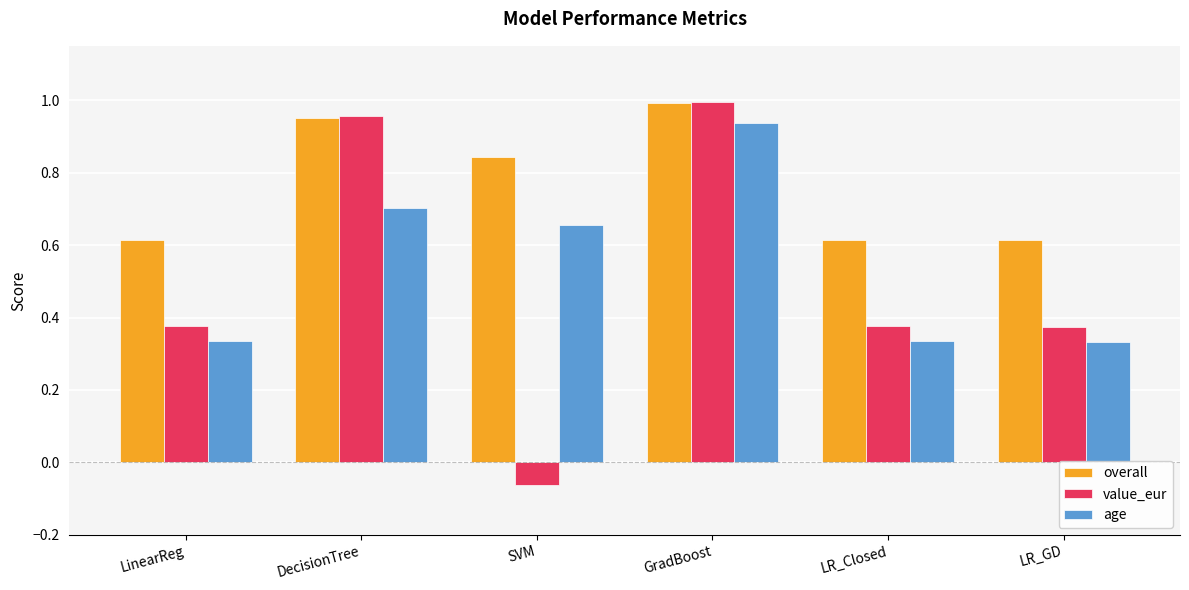

At how many categories does at least one series exceed 0?

6